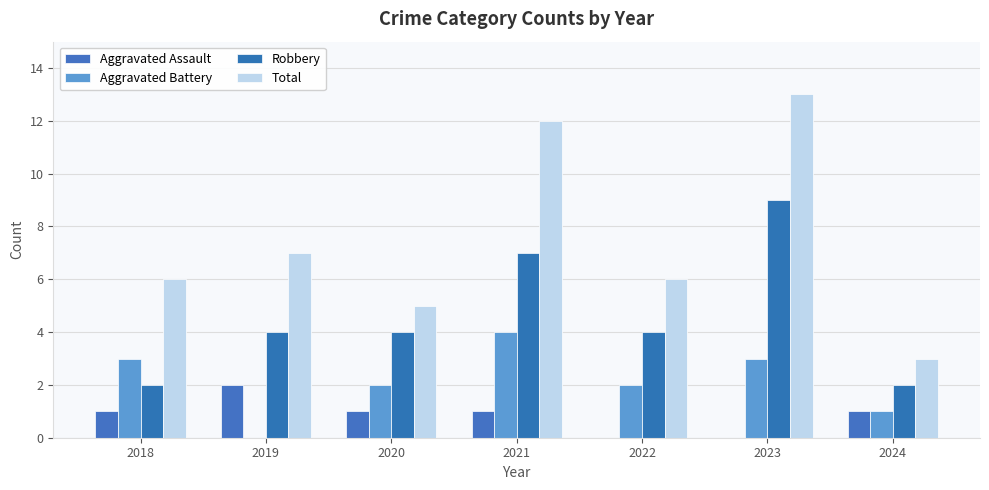

Does the chart contain stacked bars?

No